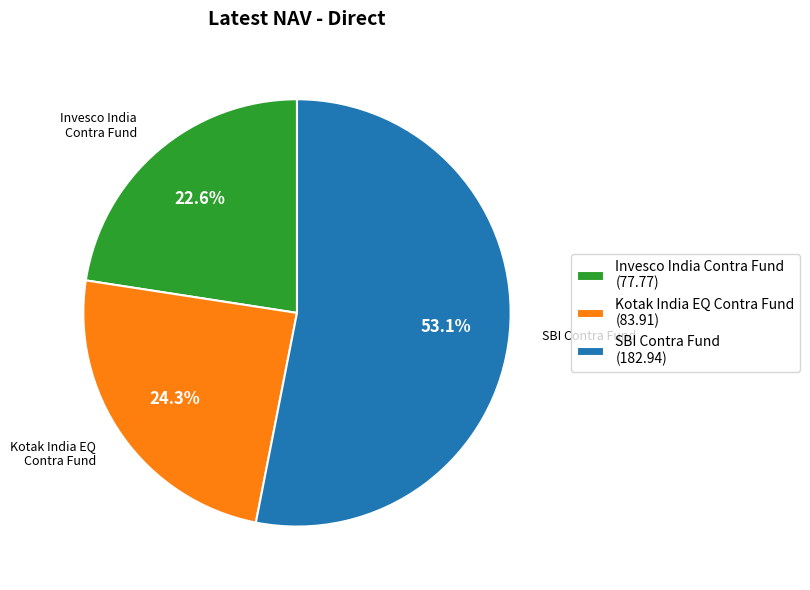

To the nearest percent, what portion does Kotak India EQ Contra Fund represent?

24%